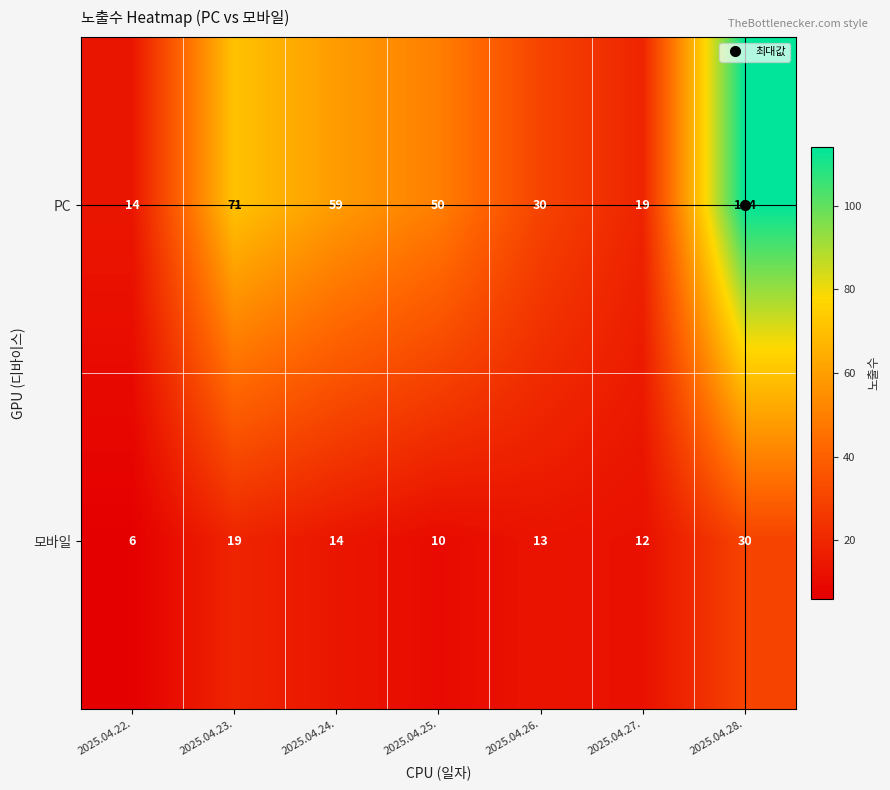

At which category is the sum across all series the highest?

2025.04.28.